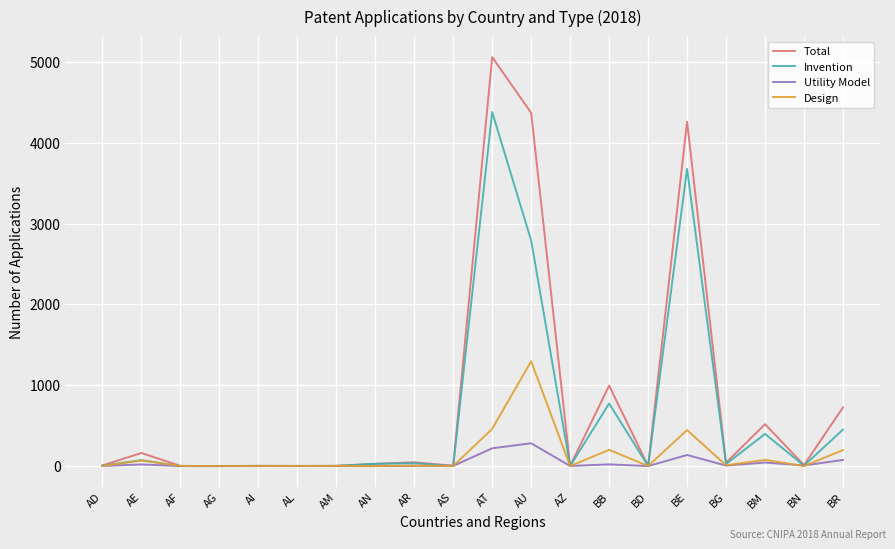

Which category has the highest value in the Invention series?

AT